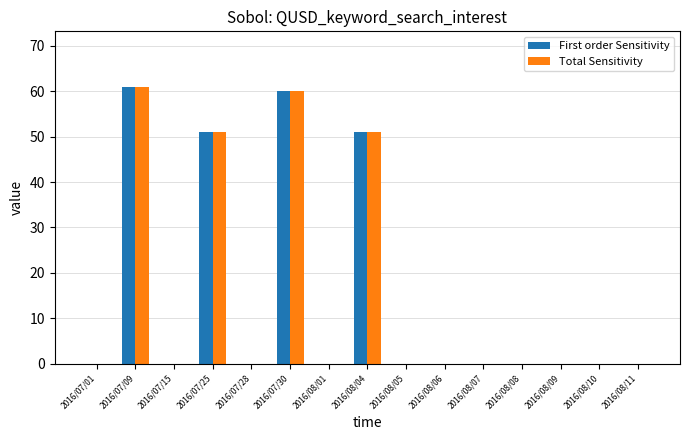

The value of Total Sensitivity at 2016/07/25 is 28. True or false?

False